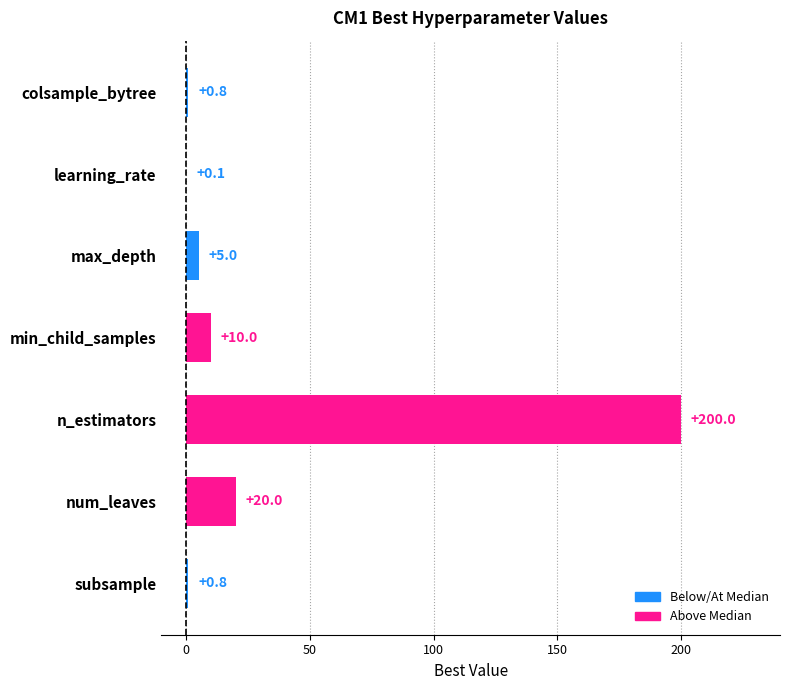

Which has a higher value, colsample_bytree or max_depth?

max_depth